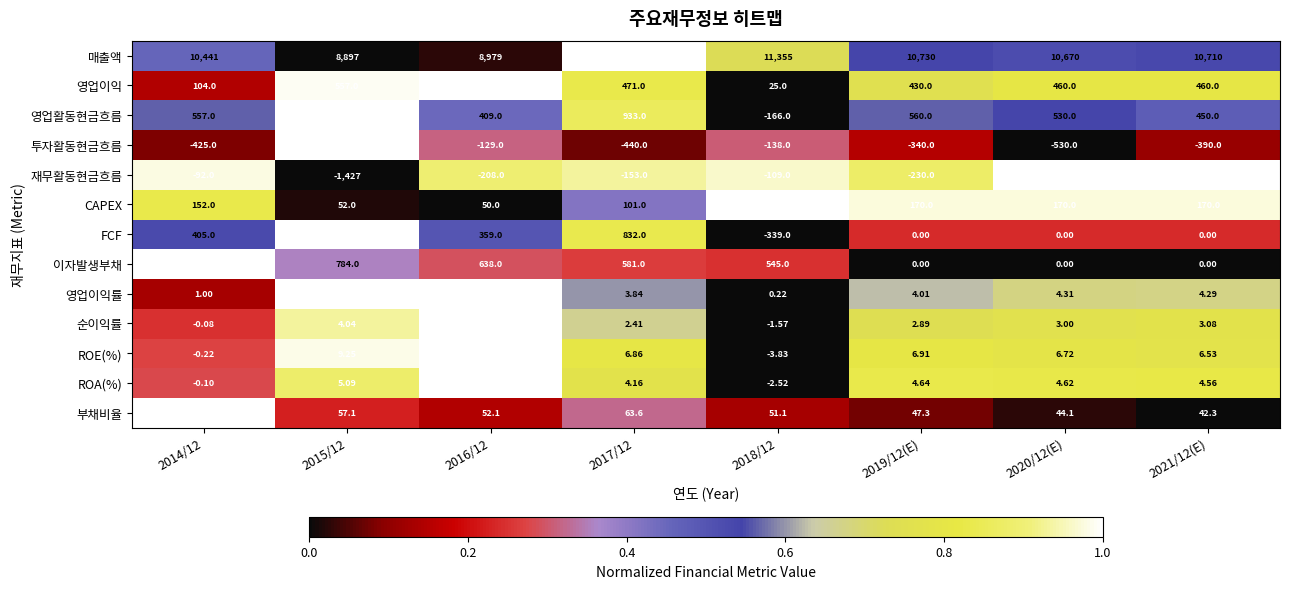

Which series has the largest total across all categories?

매출액